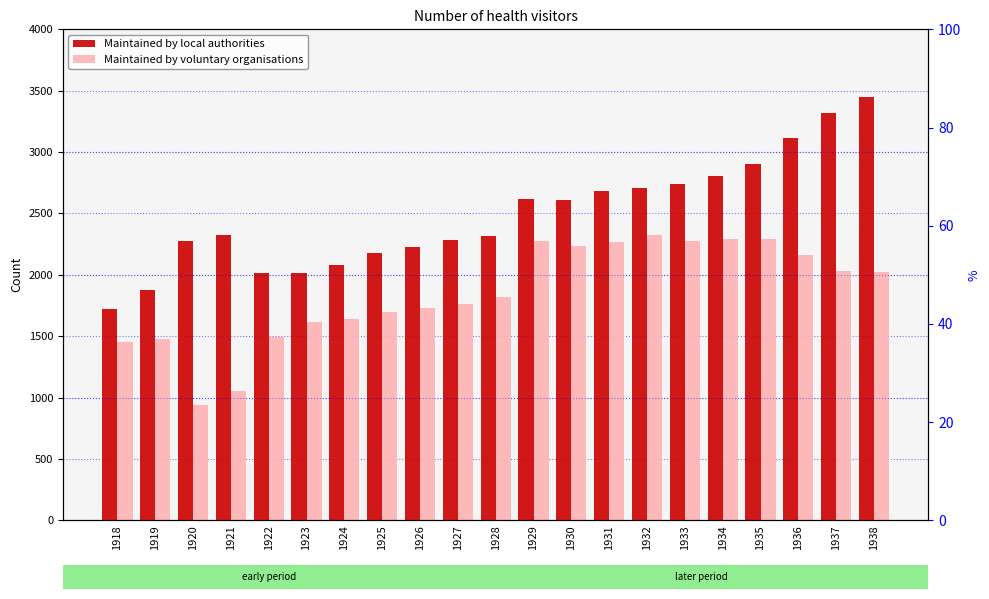

Reading left to right, list all the values displayed in this chart.

Maintained by local authorities: 1918=1724	1919=1879	1920=2278	1921=2328	1922=2017	1923=2017	1924=2083	1925=2181	1926=2230	1927=2280	1928=2315	1929=2616	1930=2606	1931=2680	1932=2708	1933=2737	1934=2809	1935=2901	1936=3115	1937=3320	1938=3451
Maintained by voluntary organisations: 1918=1453	1919=1480	1920=937	1921=1050	1922=1491	1923=1618	1924=1643	1925=1697	1926=1733	1927=1761	1928=1816	1929=2279	1930=2233	1931=2267	1932=2327	1933=2276	1934=2289	1935=2294	1936=2165	1937=2030	1938=2022